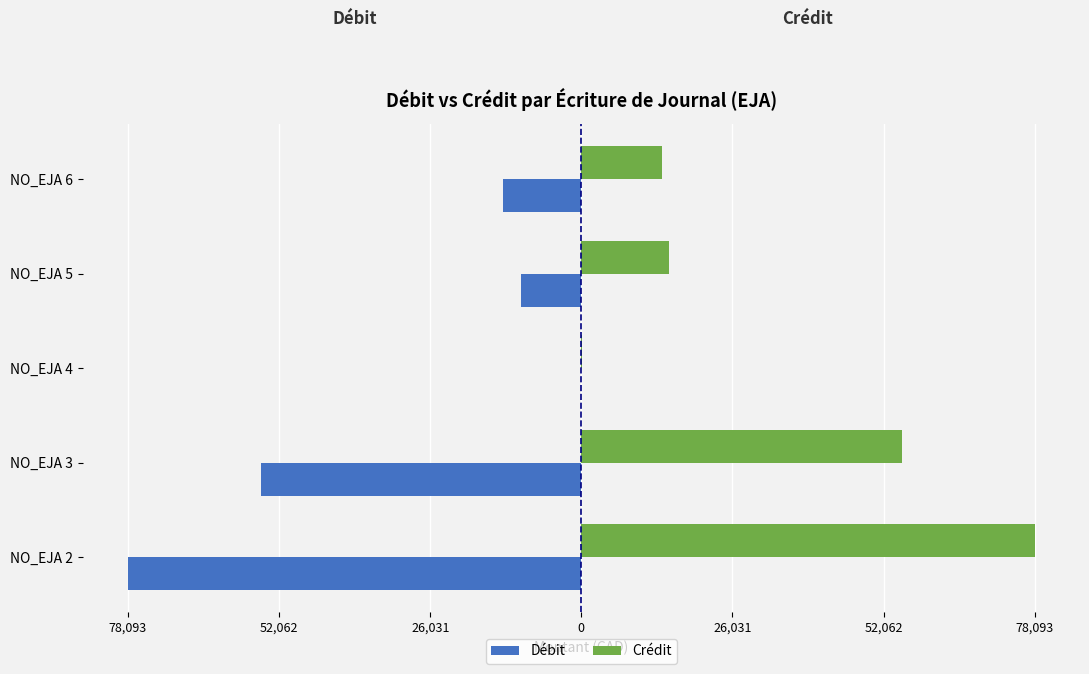

What are all the series names shown in the legend?

Débit, Crédit